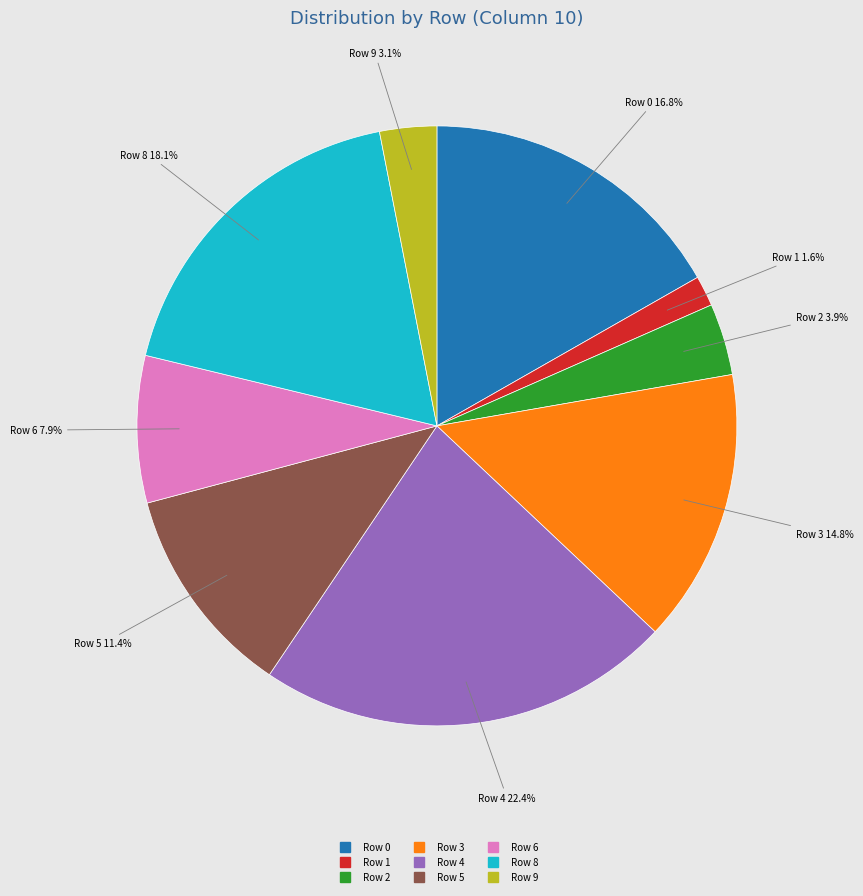

To the nearest percent, what percentage of the pie is Row 5?

11%